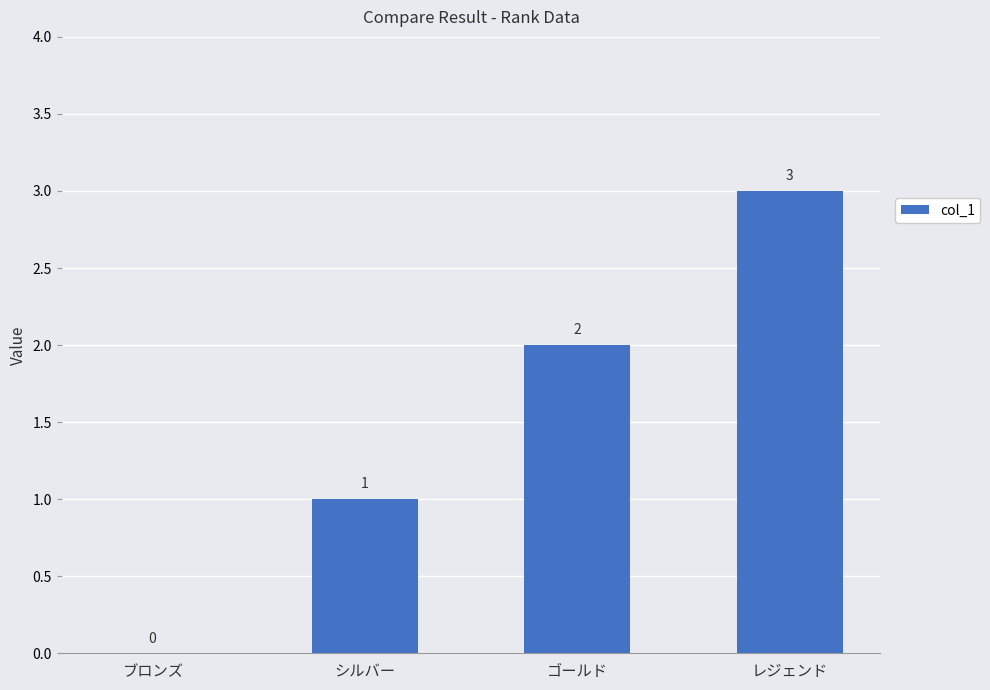

Is it true that the value at シルバー is 2?

False